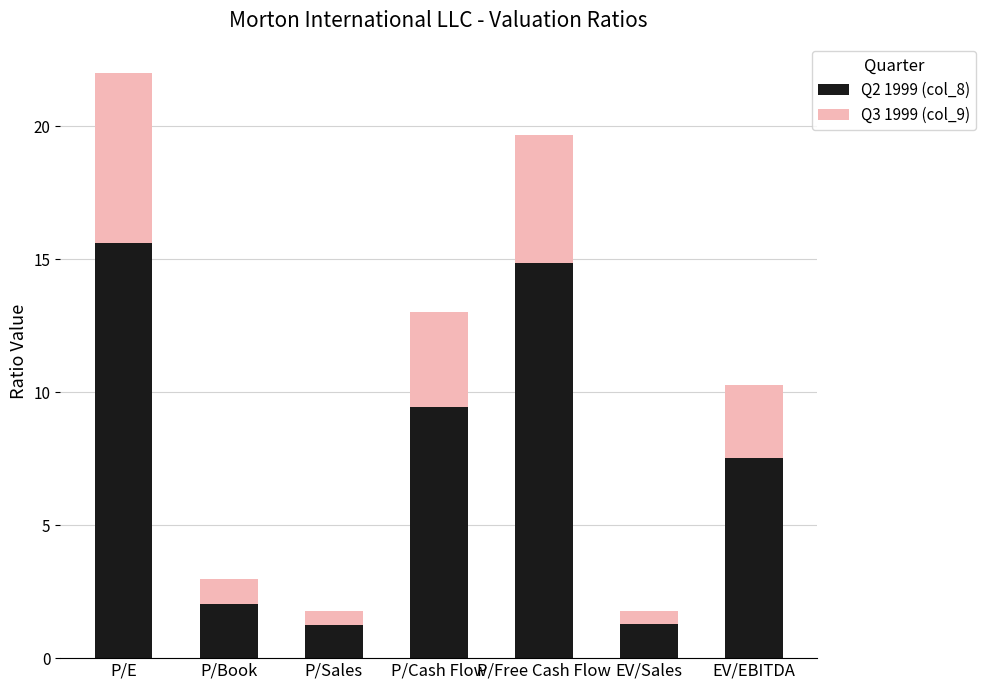

What is the highest value of the Q2 1999 (col_8) series?

15.6